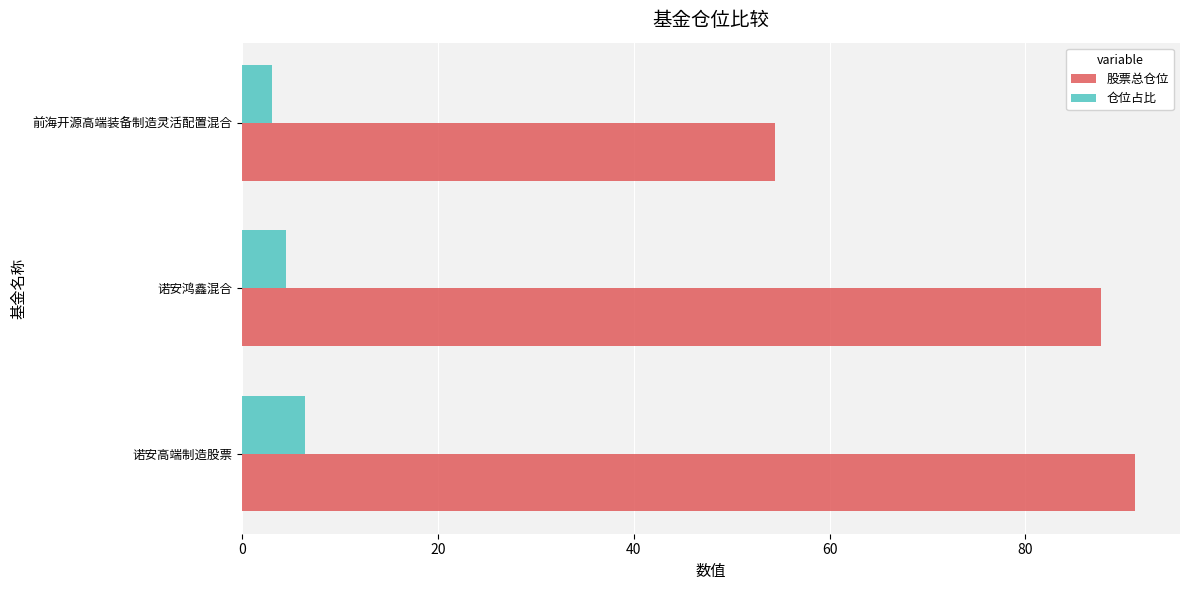

Which category has the lowest value across all series?

前海开源高端装备制造灵活配置混合